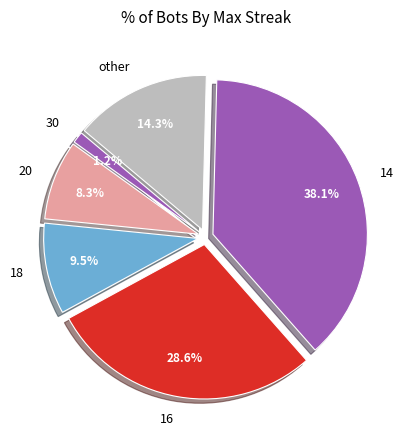

To the nearest percent, what is the average slice percentage?

17%